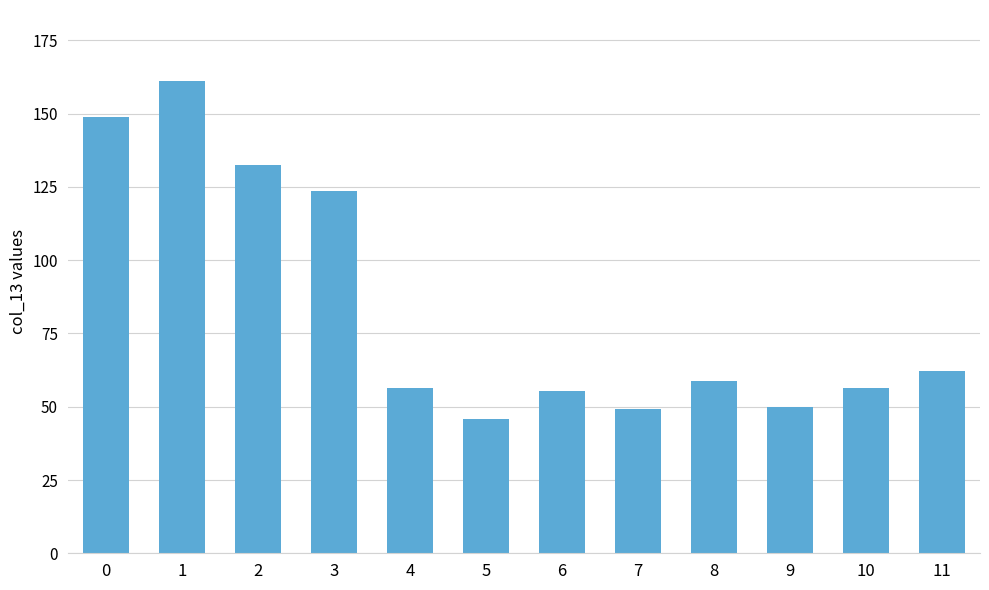

What is the change in value from 1 to 11?

-98.9